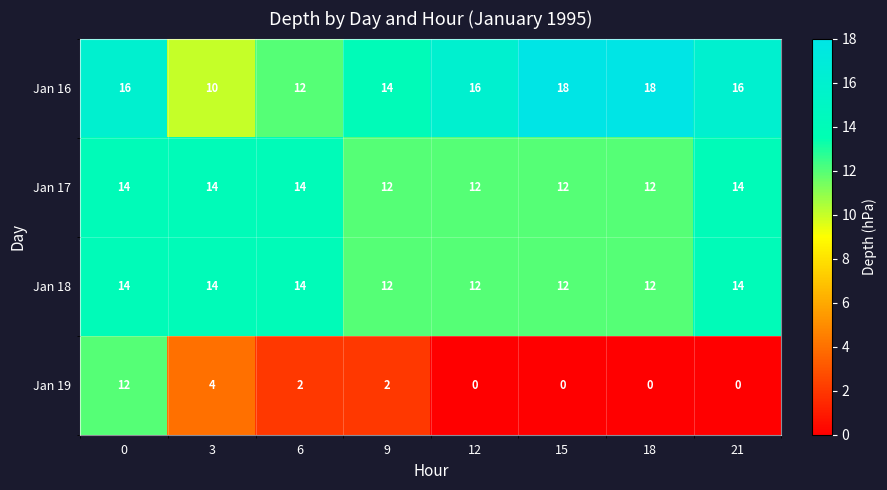

Between 3 and 21, which series saw the biggest shift?

Jan 16